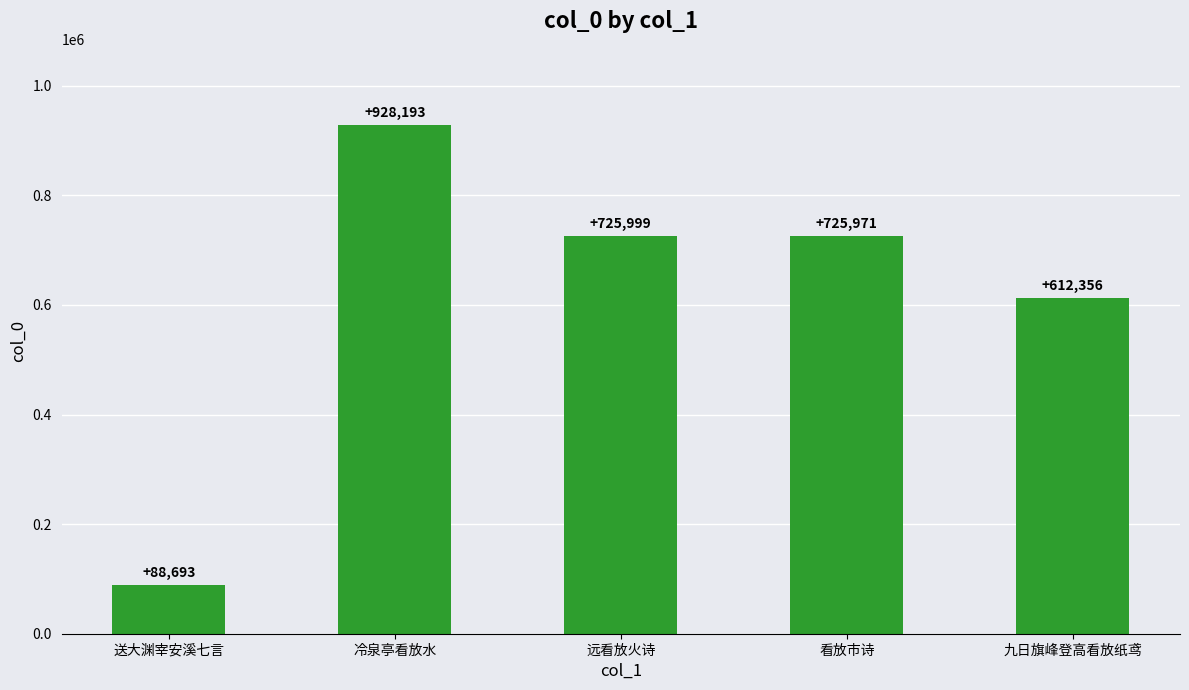

Reading left to right, list all the values displayed in this chart.

88693	928193	725999	725971	612356